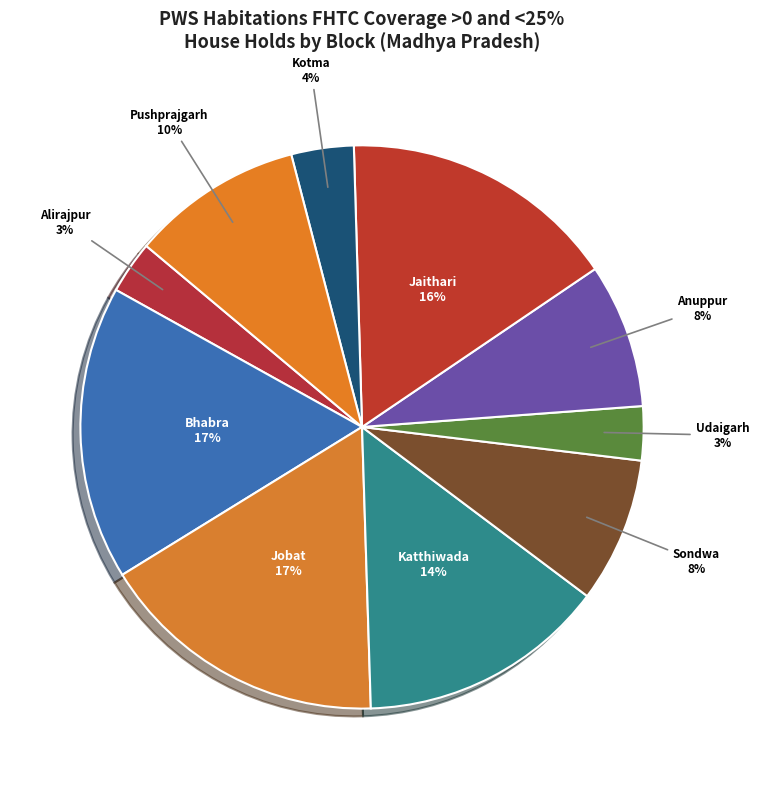

To the nearest percent, what is the average slice percentage?

10%